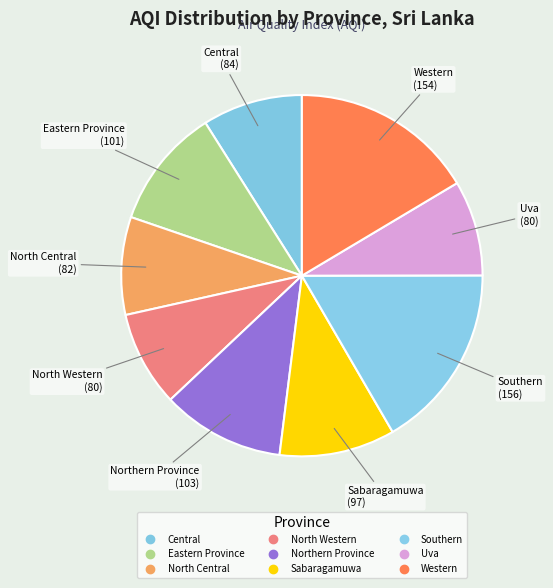

How many segments does this pie chart have?

9